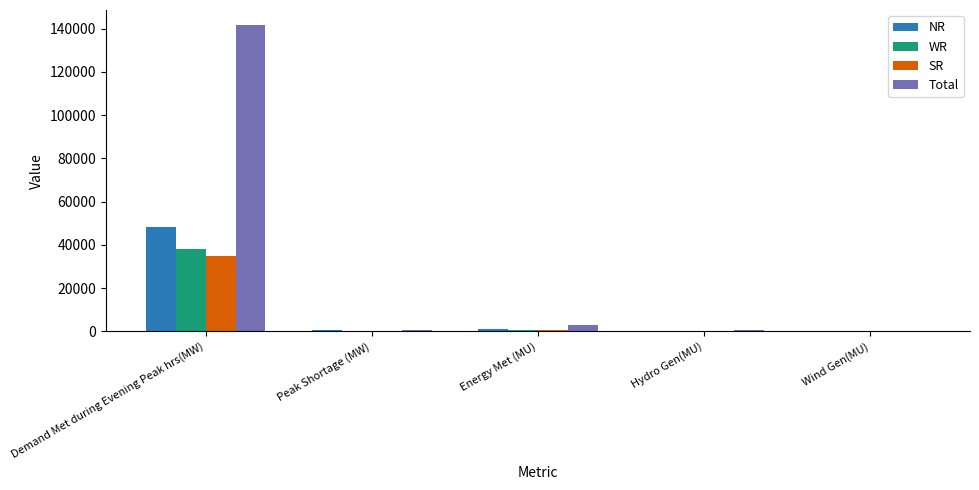

Does the chart contain stacked bars?

No